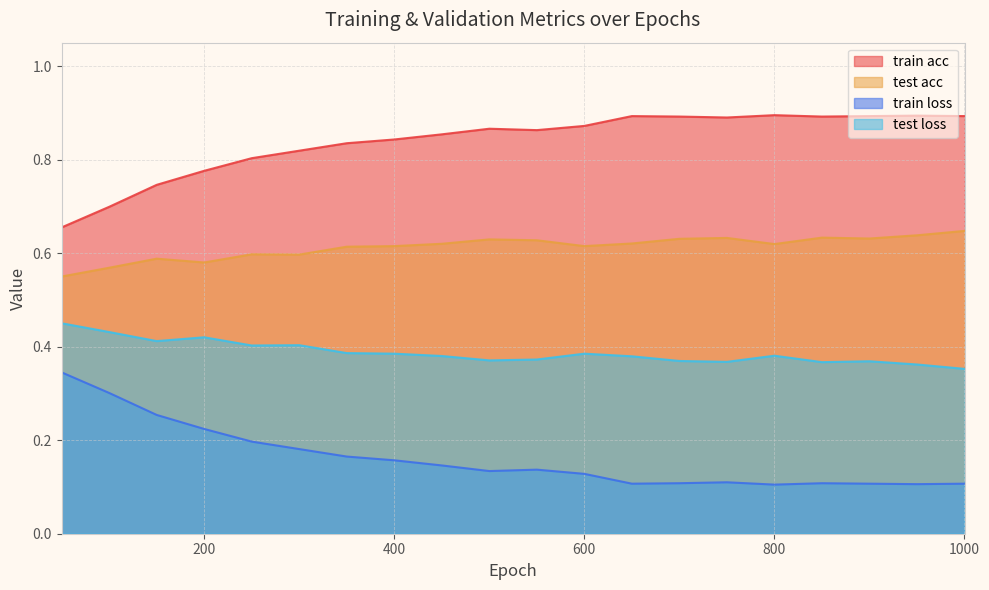

At which category is the sum across all series the highest?

250